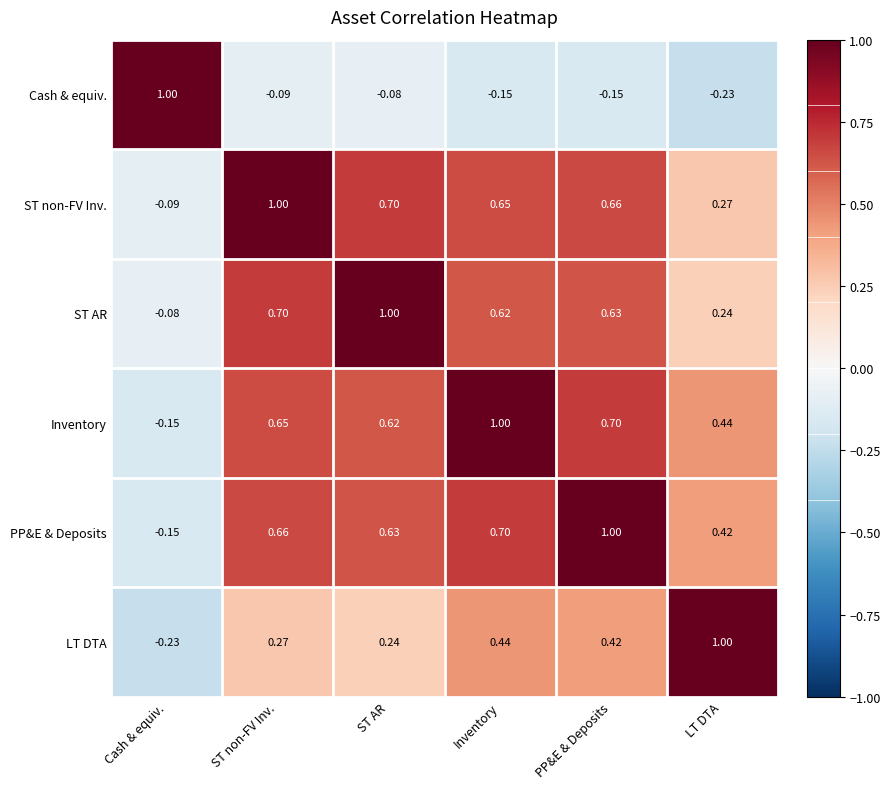

At LT DTA, list the series in order from smallest to largest.

Cash & equiv., ST AR, ST non-FV Inv., PP&E & Deposits, Inventory, LT DTA